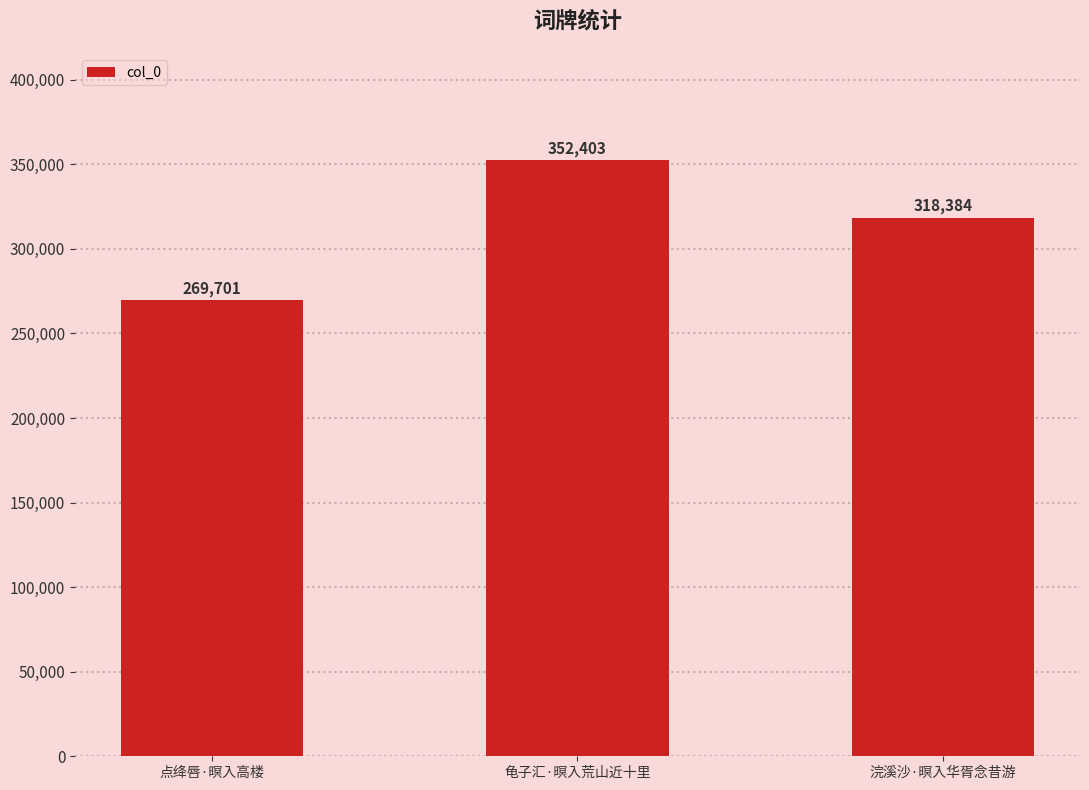

What is the label of the 1st bar from the right?

浣溪沙·暝入华胥念昔游